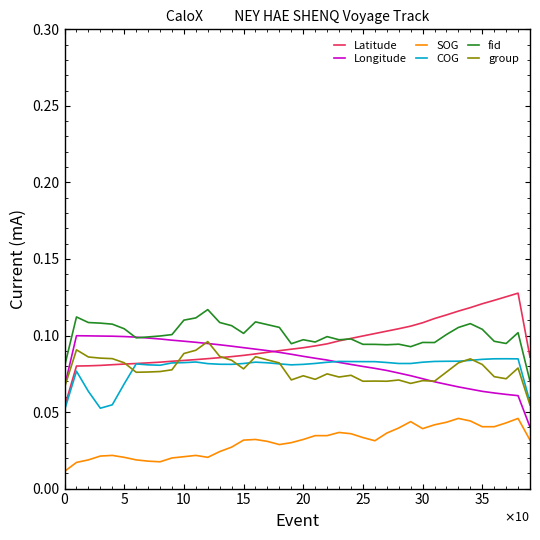

How many COG values are between 0 and 1?

40